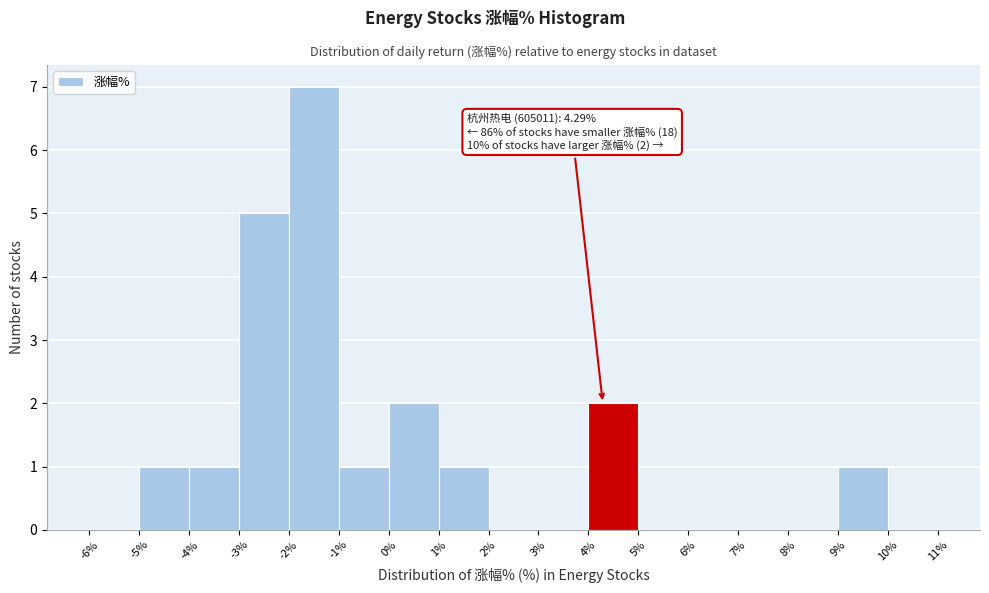

Which range on the x-axis has the tallest bar?

-2% to -1%